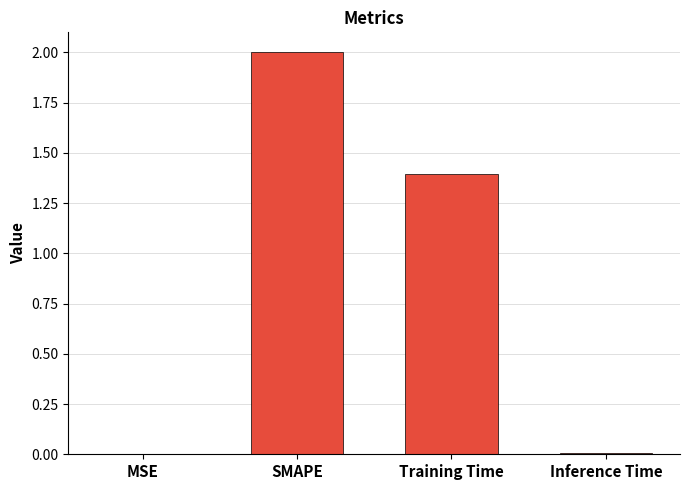

Is it true that the value at Training Time is 2.3?

False